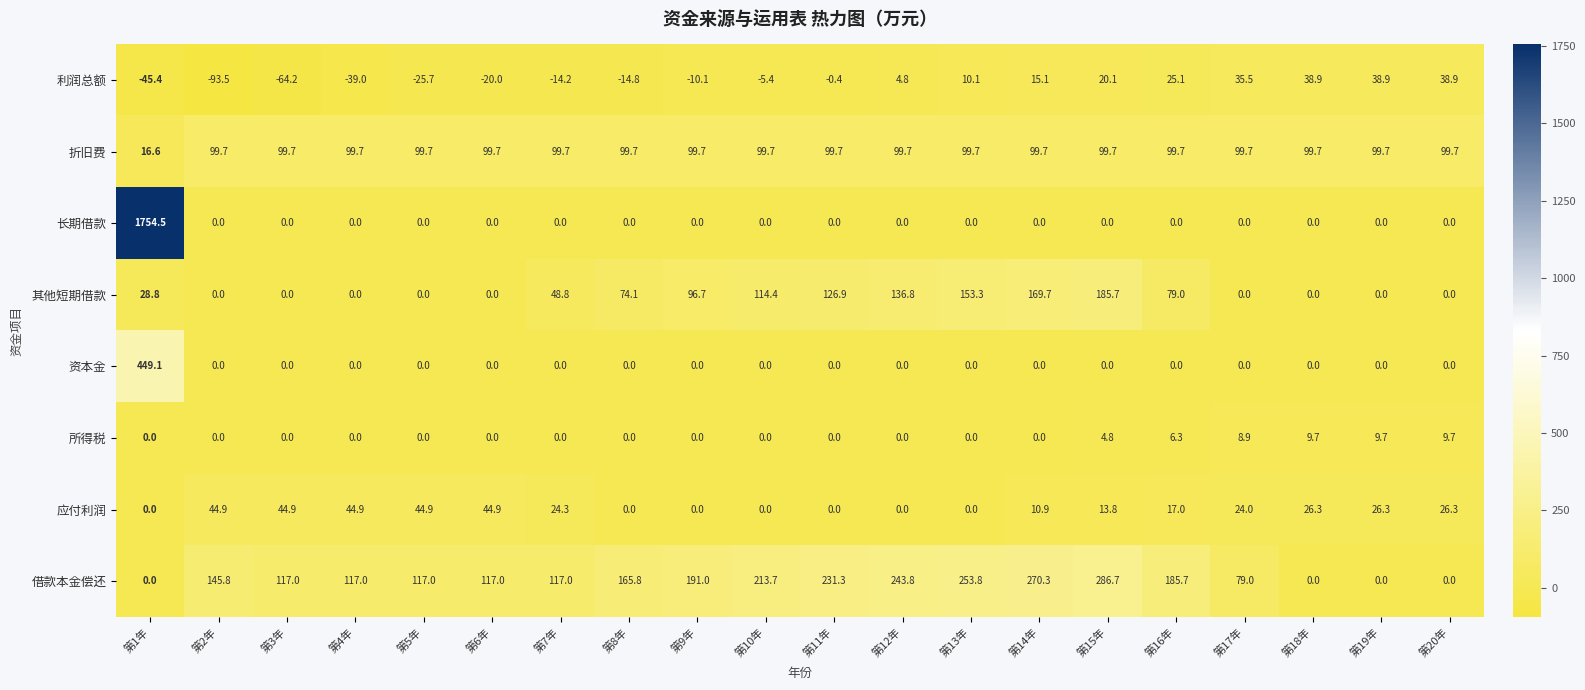

What is the sum of all 所得税 values?

49.1